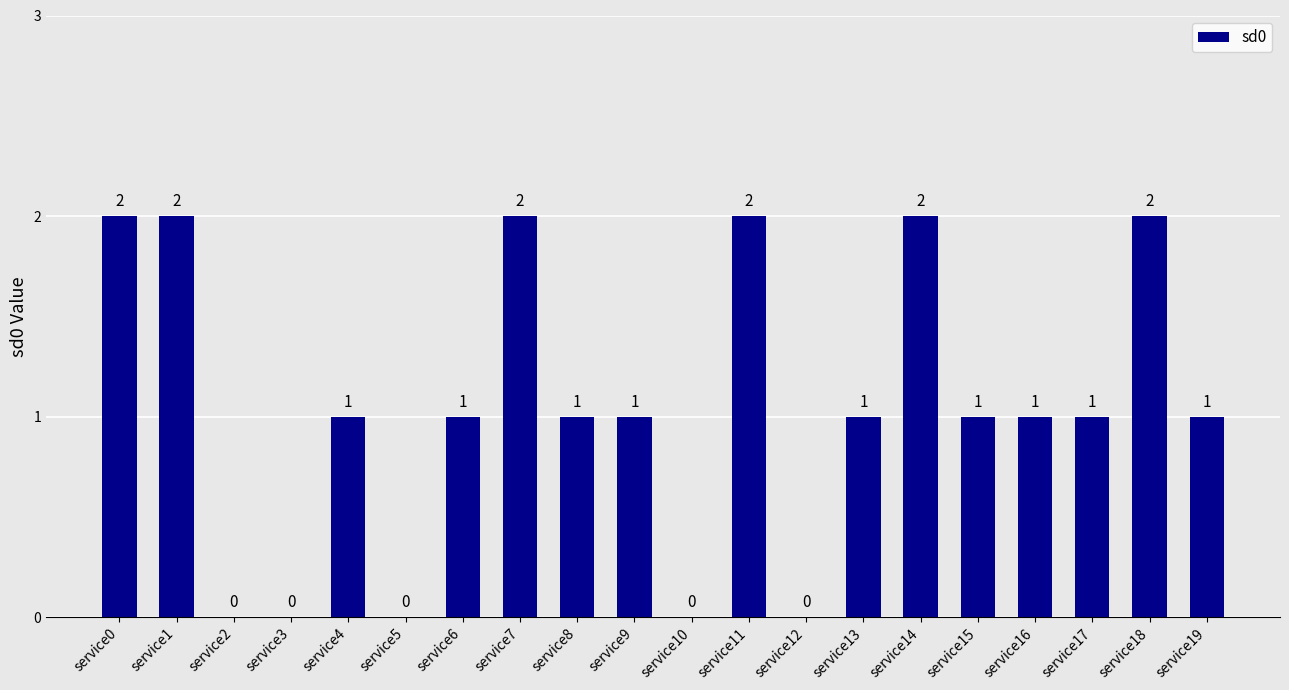

What is the sum of the values at service17 and service19?

2